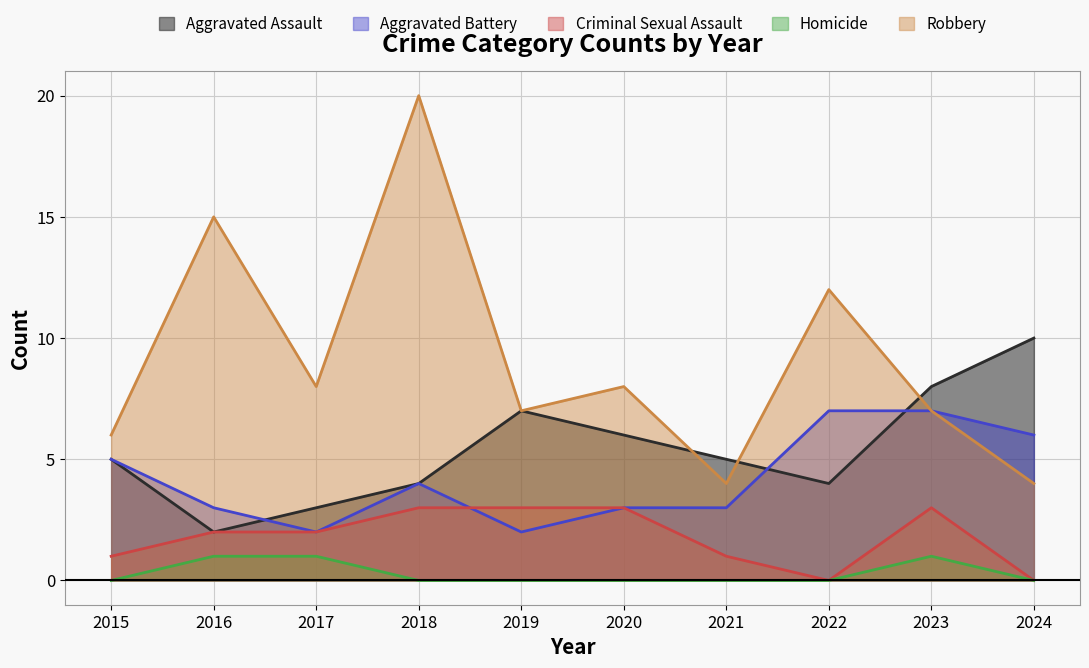

True or false: Aggravated Battery and Homicide cross at least once.

False